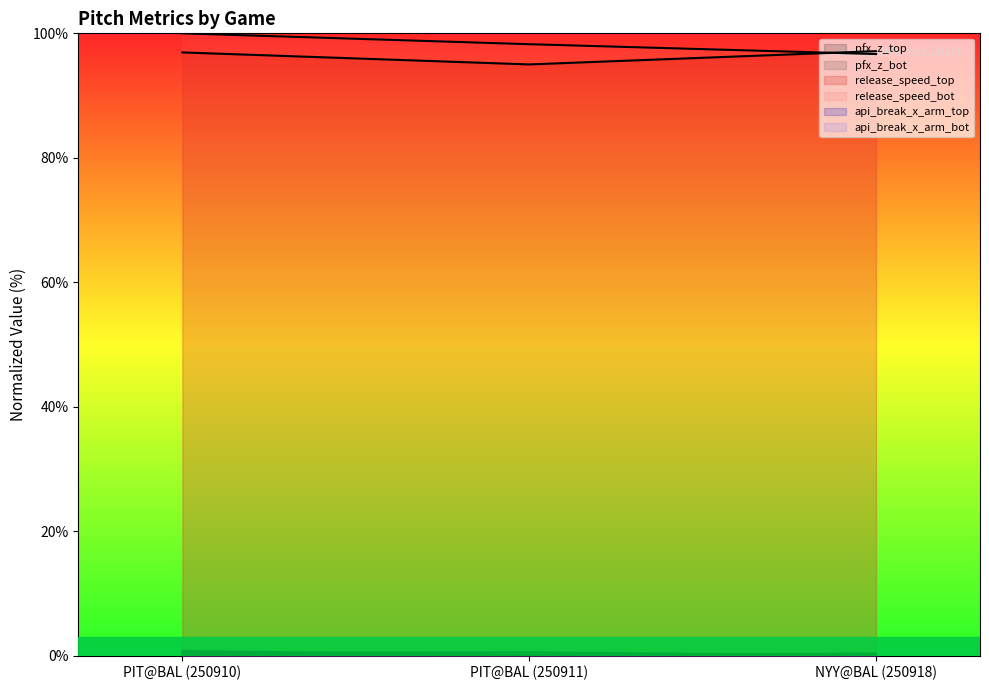

What position from the right is PIT@BAL (250911)?

2